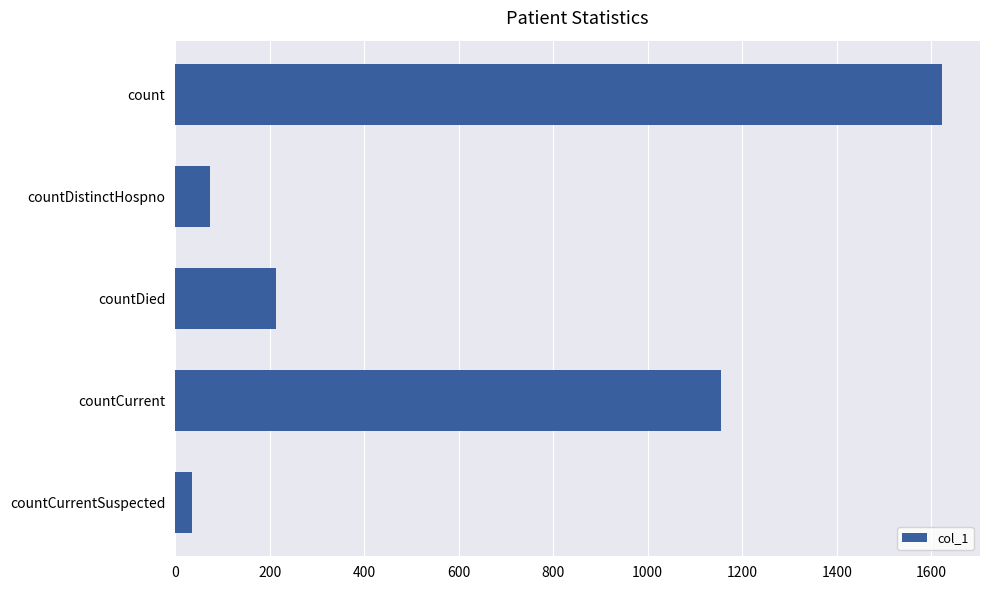

What is the difference between the values at countCurrent and countCurrentSuspected?

1121